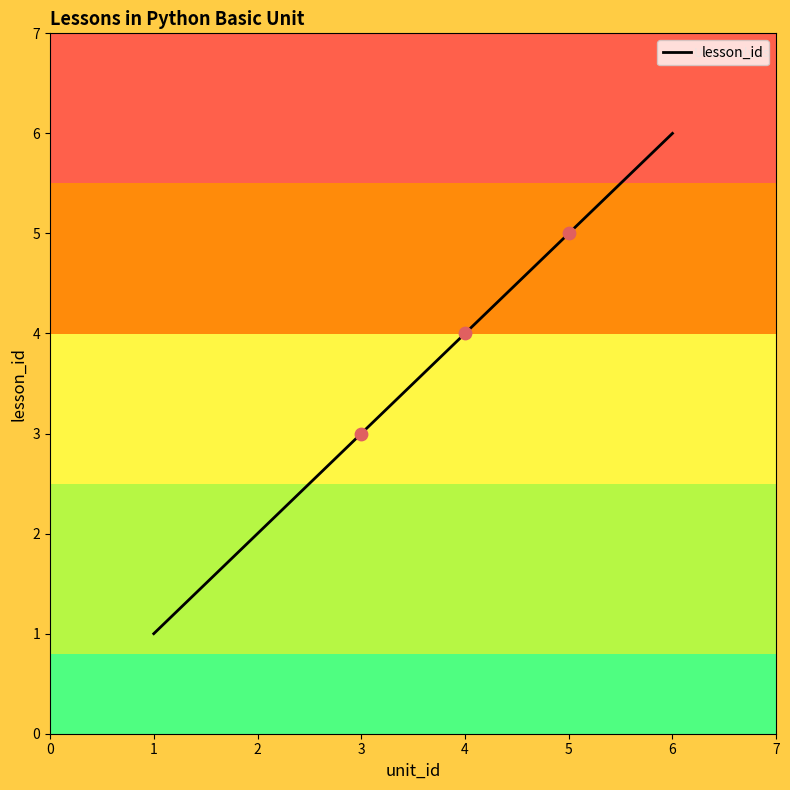

What is the change in value from 2 to 5?

+3